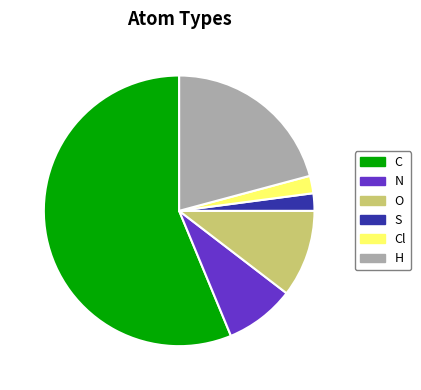

Which slice is the largest?

C